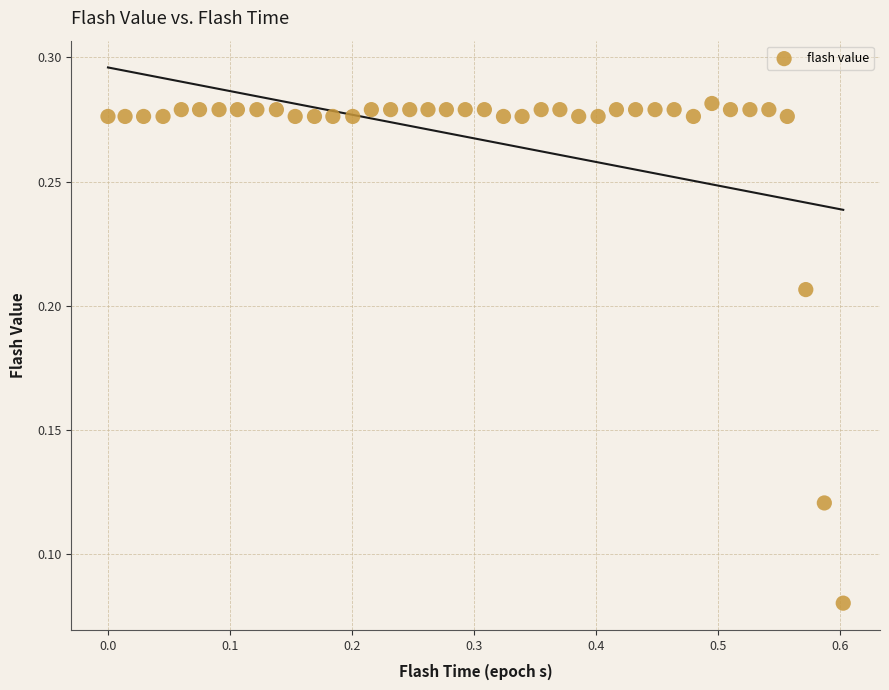

What is the range of X values (max minus min)?

0.6